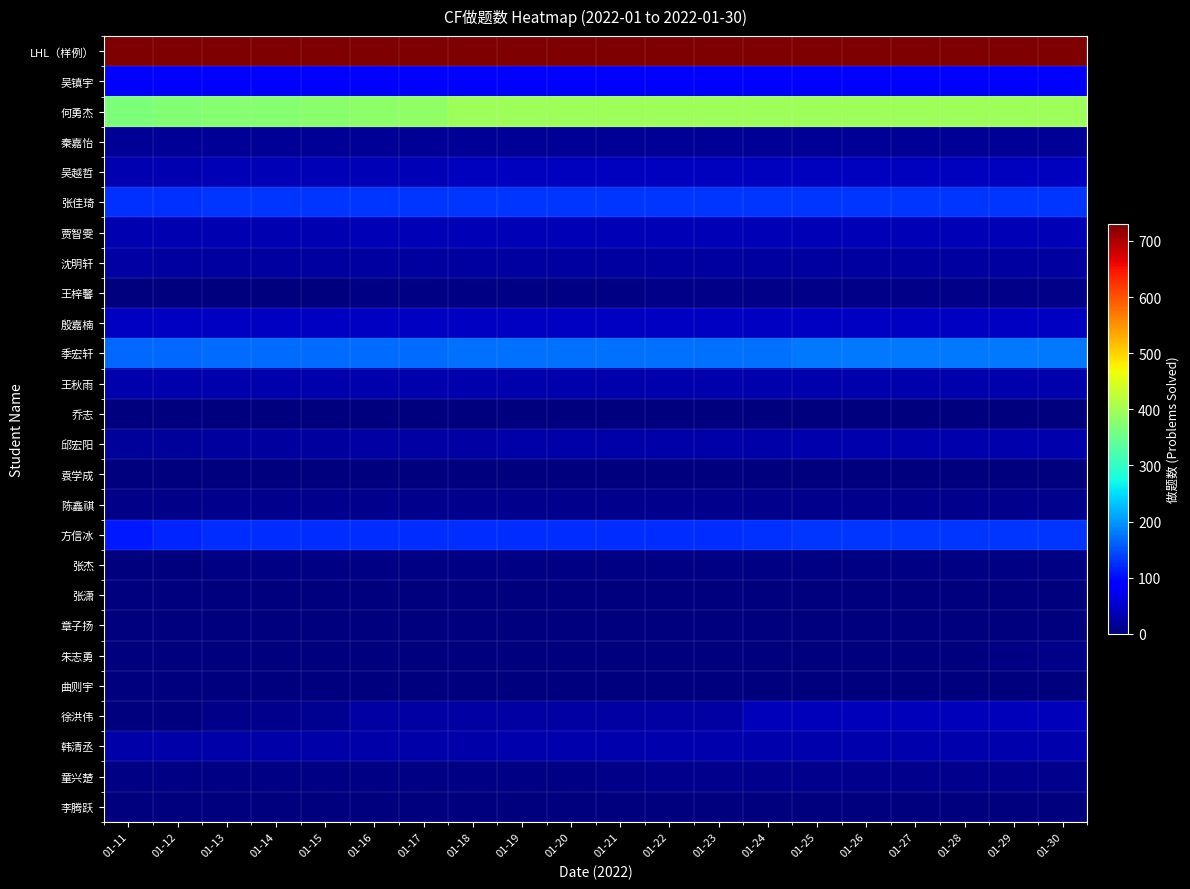

Reading left to right, transcribe all the data shown in this chart.

LHL（样例）: 01-11=730	01-12=730	01-13=730	01-14=730	01-15=730	01-16=730	01-17=730	01-18=730	01-19=730	01-20=730	01-21=730	01-22=730	01-23=730	01-24=730	01-25=730	01-26=730	01-27=730	01-28=730	01-29=730	01-30=730
吴镇宇: 01-11=86	01-12=83	01-13=83	01-14=83	01-15=83	01-16=84	01-17=84	01-18=84	01-19=84	01-20=84	01-21=84	01-22=84	01-23=84	01-24=84	01-25=84	01-26=84	01-27=84	01-28=84	01-29=84	01-30=84
何勇杰: 01-11=366	01-12=372	01-13=376	01-14=376	01-15=377	01-16=381	01-17=384	01-18=395	01-19=395	01-20=395	01-21=395	01-22=395	01-23=395	01-24=395	01-25=395	01-26=395	01-27=395	01-28=395	01-29=395	01-30=395
秦嘉怡: 01-11=16	01-12=16	01-13=16	01-14=16	01-15=16	01-16=16	01-17=16	01-18=16	01-19=16	01-20=16	01-21=17	01-22=17	01-23=17	01-24=17	01-25=17	01-26=17	01-27=17	01-28=17	01-29=17	01-30=17
吴越哲: 01-11=34	01-12=34	01-13=36	01-14=36	01-15=36	01-16=36	01-17=36	01-18=40	01-19=40	01-20=40	01-21=40	01-22=40	01-23=40	01-24=40	01-25=40	01-26=40	01-27=40	01-28=40	01-29=40	01-30=40
张佳琦: 01-11=128	01-12=128	01-13=130	01-14=130	01-15=130	01-16=130	01-17=130	01-18=130	01-19=130	01-20=130	01-21=130	01-22=130	01-23=130	01-24=130	01-25=131	01-26=131	01-27=131	01-28=131	01-29=131	01-30=131
贾智雯: 01-11=33	01-12=33	01-13=34	01-14=34	01-15=34	01-16=35	01-17=35	01-18=36	01-19=36	01-20=36	01-21=36	01-22=36	01-23=36	01-24=36	01-25=36	01-26=36	01-27=36	01-28=36	01-29=36	01-30=36
沈明轩: 01-11=24	01-12=21	01-13=21	01-14=21	01-15=21	01-16=22	01-17=22	01-18=22	01-19=22	01-20=22	01-21=22	01-22=22	01-23=22	01-24=22	01-25=22	01-26=22	01-27=22	01-28=22	01-29=22	01-30=22
王梓馨: 01-11=1	01-12=1	01-13=2	01-14=2	01-15=2	01-16=4	01-17=4	01-18=4	01-19=4	01-20=4	01-21=5	01-22=6	01-23=6	01-24=6	01-25=6	01-26=6	01-27=6	01-28=6	01-29=6	01-30=6
殷嘉楠: 01-11=45	01-12=45	01-13=45	01-14=45	01-15=45	01-16=45	01-17=45	01-18=45	01-19=45	01-20=45	01-21=45	01-22=45	01-23=45	01-24=45	01-25=45	01-26=45	01-27=45	01-28=45	01-29=45	01-30=45
季宏轩: 01-11=168	01-12=168	01-13=169	01-14=169	01-15=169	01-16=169	01-17=171	01-18=172	01-19=172	01-20=172	01-21=172	01-22=172	01-23=172	01-24=172	01-25=177	01-26=177	01-27=177	01-28=177	01-29=177	01-30=177
王秋雨: 01-11=29	01-12=30	01-13=30	01-14=30	01-15=30	01-16=30	01-17=30	01-18=30	01-19=30	01-20=30	01-21=30	01-22=30	01-23=30	01-24=30	01-25=30	01-26=30	01-27=30	01-28=30	01-29=30	01-30=30
乔志: 01-11=0	01-12=0	01-13=0	01-14=0	01-15=0	01-16=0	01-17=0	01-18=0	01-19=0	01-20=0	01-21=0	01-22=0	01-23=0	01-24=0	01-25=0	01-26=0	01-27=0	01-28=0	01-29=0	01-30=0
邱宏阳: 01-11=19	01-12=19	01-13=21	01-14=21	01-15=21	01-16=23	01-17=23	01-18=25	01-19=26	01-20=26	01-21=26	01-22=26	01-23=26	01-24=26	01-25=29	01-26=29	01-27=29	01-28=29	01-29=29	01-30=29
袁学成: 01-11=0	01-12=0	01-13=0	01-14=0	01-15=0	01-16=0	01-17=0	01-18=0	01-19=0	01-20=0	01-21=0	01-22=0	01-23=0	01-24=0	01-25=0	01-26=0	01-27=0	01-28=0	01-29=0	01-30=0
陈鑫祺: 01-11=7	01-12=8	01-13=9	01-14=9	01-15=10	01-16=10	01-17=10	01-18=10	01-19=10	01-20=10	01-21=10	01-22=10	01-23=11	01-24=11	01-25=11	01-26=11	01-27=11	01-28=11	01-29=11	01-30=11
方信冰: 01-11=110	01-12=118	01-13=124	01-14=124	01-15=124	01-16=125	01-17=125	01-18=125	01-19=125	01-20=125	01-21=125	01-22=125	01-23=125	01-24=128	01-25=129	01-26=129	01-27=130	01-28=130	01-29=130	01-30=131
张杰: 01-11=0	01-12=2	01-13=3	01-14=3	01-15=4	01-16=4	01-17=4	01-18=4	01-19=4	01-20=4	01-21=4	01-22=4	01-23=4	01-24=4	01-25=4	01-26=4	01-27=4	01-28=4	01-29=4	01-30=4
张潇: 01-11=0	01-12=2	01-13=2	01-14=2	01-15=2	01-16=2	01-17=2	01-18=2	01-19=2	01-20=2	01-21=2	01-22=2	01-23=2	01-24=2	01-25=2	01-26=2	01-27=2	01-28=2	01-29=2	01-30=2
章子扬: 01-11=0	01-12=0	01-13=0	01-14=0	01-15=0	01-16=0	01-17=0	01-18=0	01-19=0	01-20=0	01-21=0	01-22=0	01-23=0	01-24=0	01-25=0	01-26=0	01-27=0	01-28=0	01-29=0	01-30=0
朱志勇: 01-11=0	01-12=0	01-13=0	01-14=0	01-15=0	01-16=0	01-17=0	01-18=0	01-19=0	01-20=0	01-21=0	01-22=0	01-23=0	01-24=0	01-25=0	01-26=0	01-27=0	01-28=0	01-29=5	01-30=7
曲则宇: 01-11=0	01-12=0	01-13=0	01-14=0	01-15=0	01-16=0	01-17=0	01-18=0	01-19=0	01-20=0	01-21=0	01-22=0	01-23=0	01-24=0	01-25=0	01-26=0	01-27=0	01-28=0	01-29=0	01-30=0
徐洪伟: 01-11=0	01-12=0	01-13=7	01-14=10	01-15=13	01-16=24	01-17=24	01-18=24	01-19=24	01-20=24	01-21=24	01-22=25	01-23=25	01-24=38	01-25=38	01-26=38	01-27=38	01-28=38	01-29=38	01-30=38
韩清丞: 01-11=27	01-12=27	01-13=27	01-14=27	01-15=27	01-16=27	01-17=27	01-18=27	01-19=29	01-20=29	01-21=29	01-22=29	01-23=29	01-24=29	01-25=31	01-26=31	01-27=31	01-28=31	01-29=31	01-30=31
童兴楚: 01-11=3	01-12=3	01-13=3	01-14=3	01-15=3	01-16=3	01-17=3	01-18=4	01-19=4	01-20=4	01-21=8	01-22=9	01-23=9	01-24=9	01-25=10	01-26=10	01-27=10	01-28=10	01-29=10	01-30=10
李腾跃: 01-11=0	01-12=0	01-13=0	01-14=0	01-15=0	01-16=0	01-17=0	01-18=0	01-19=0	01-20=0	01-21=0	01-22=0	01-23=0	01-24=0	01-25=0	01-26=0	01-27=0	01-28=0	01-29=0	01-30=0